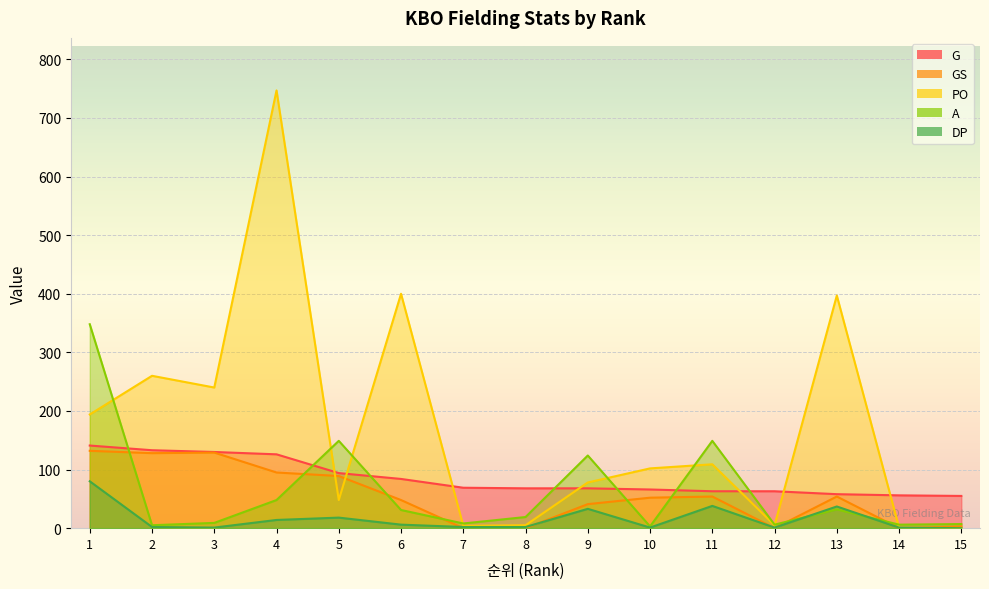

What is the difference between the G values at 5 and 14?

38